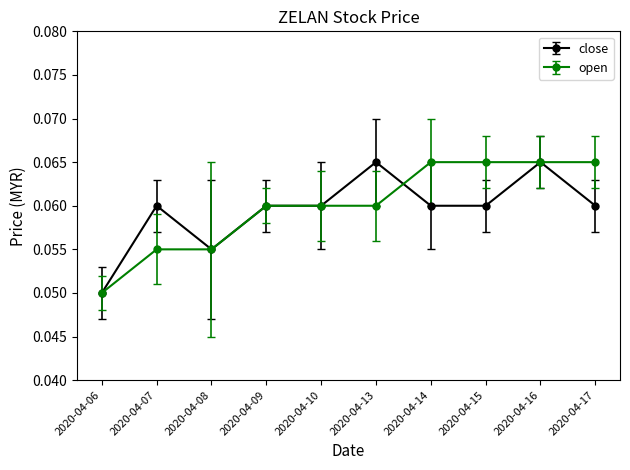

Is the value of open at 2020-04-17 greater than the value of close at 2020-04-15?

Yes